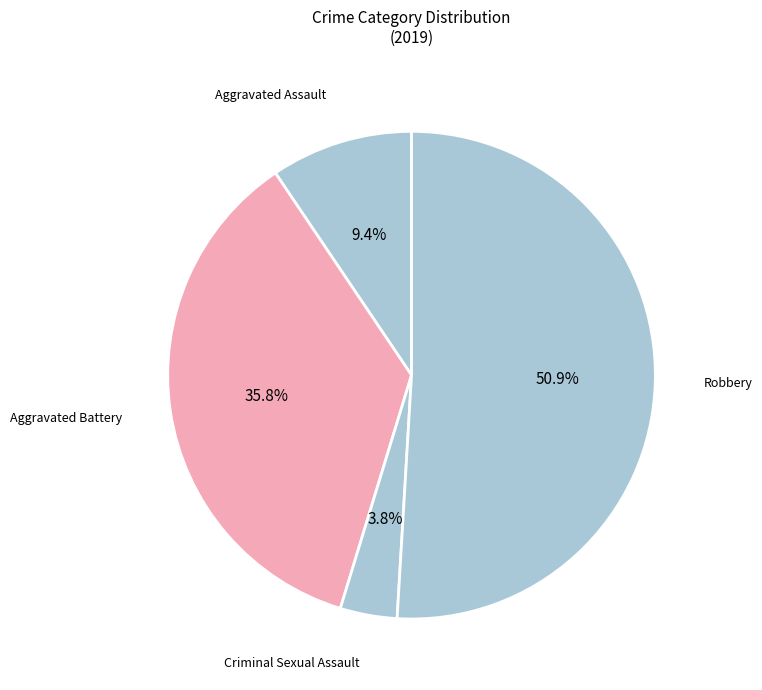

To the nearest percent, what portion does Robbery represent?

51%